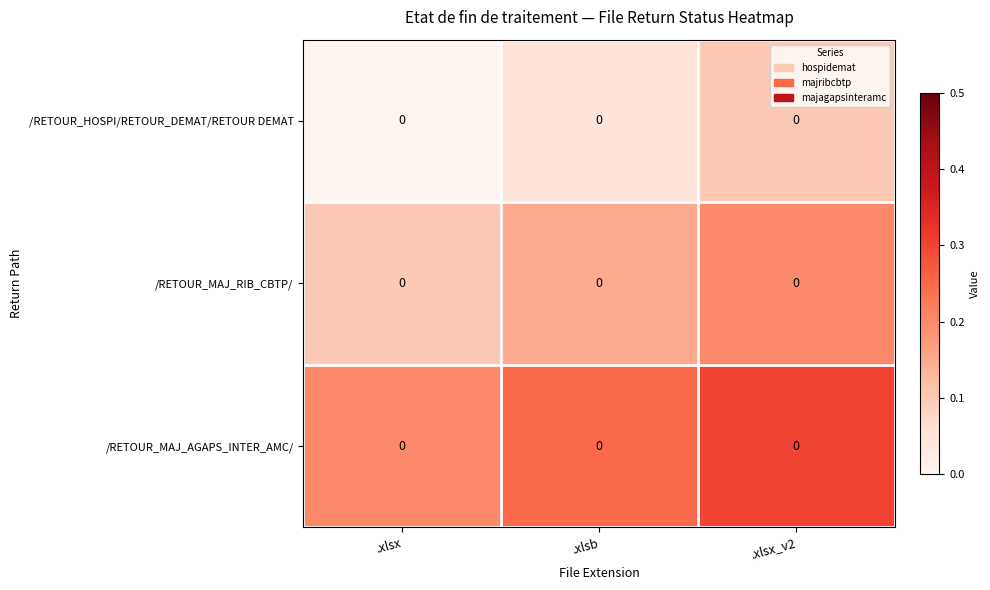

What is the sum of the /RETOUR_MAJ_AGAPS_INTER_AMC/ values at .xlsx_v2 and .xlsb?

0.6